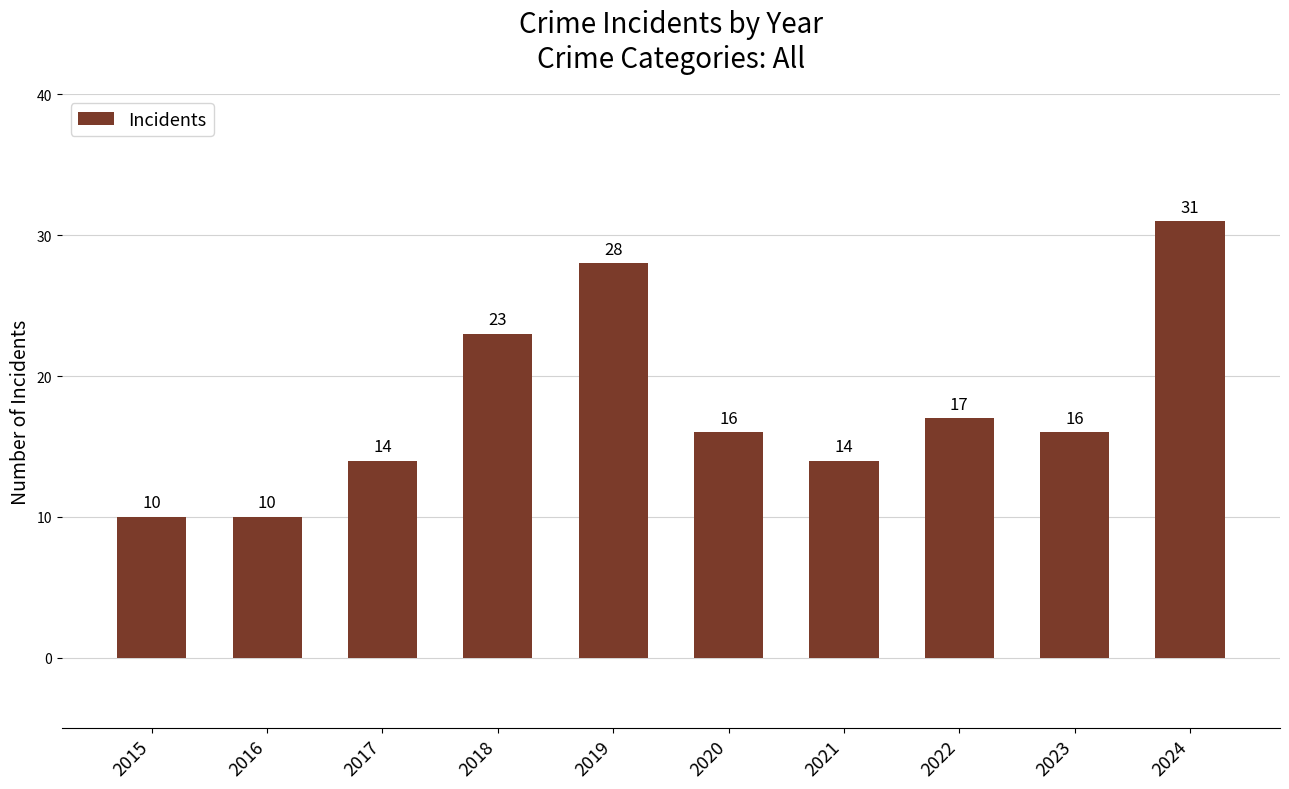

What is the greatest value displayed?

31